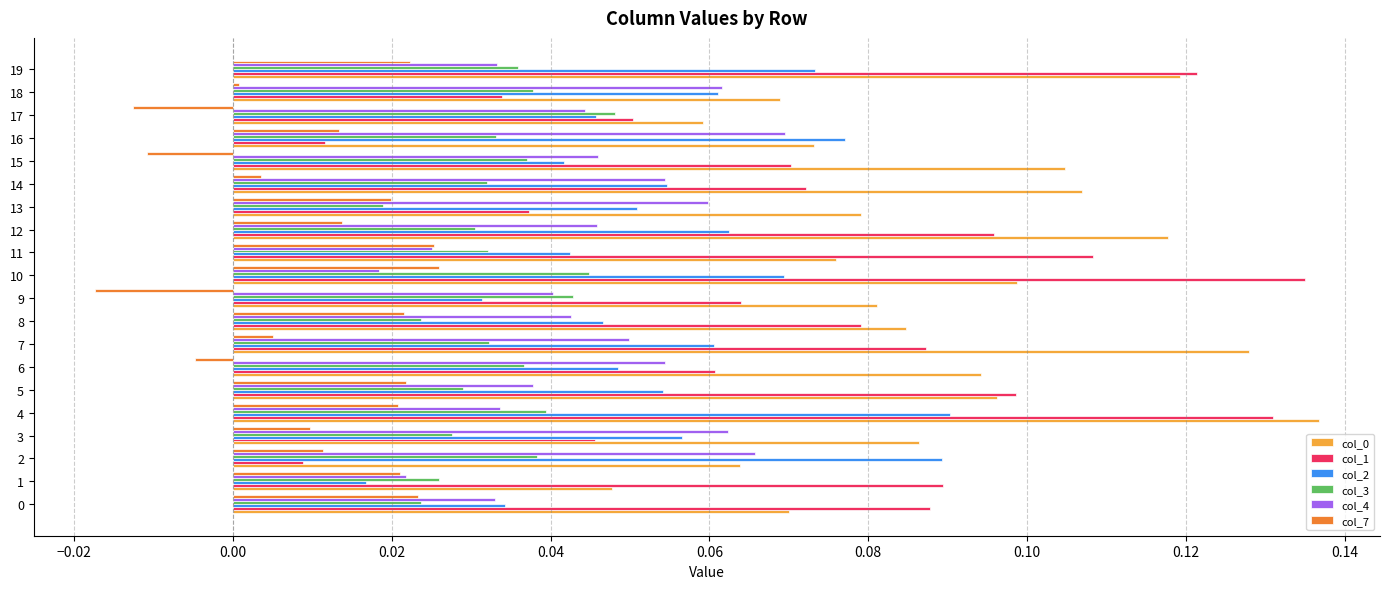

At which category is the sum across all series the highest?

4